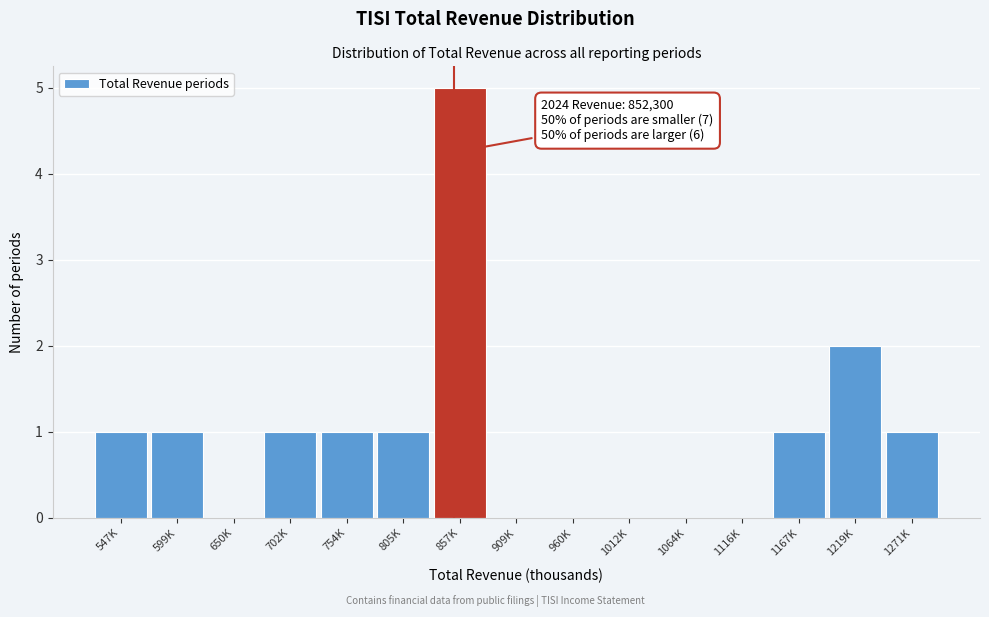

Reading left to right, what are all the values shown in this chart?

547K=1	599K=1	650K=0	702K=1	754K=1	805K=1	857K=5	909K=0	960K=0	1012K=0	1064K=0	1116K=0	1167K=1	1219K=2	1271K=1